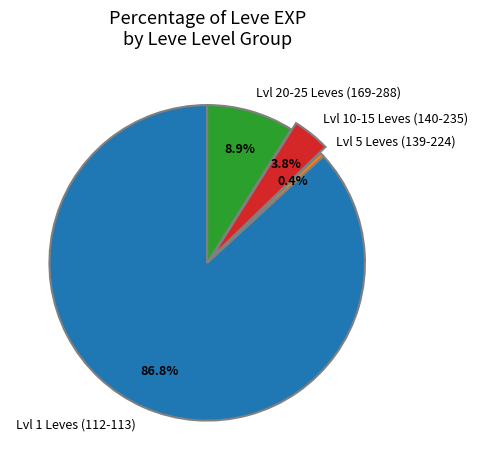

What is the ratio of the value at Lvl 10-15 Leves (140-235) to the value at Lvl 20-25 Leves (169-288)?

0.4